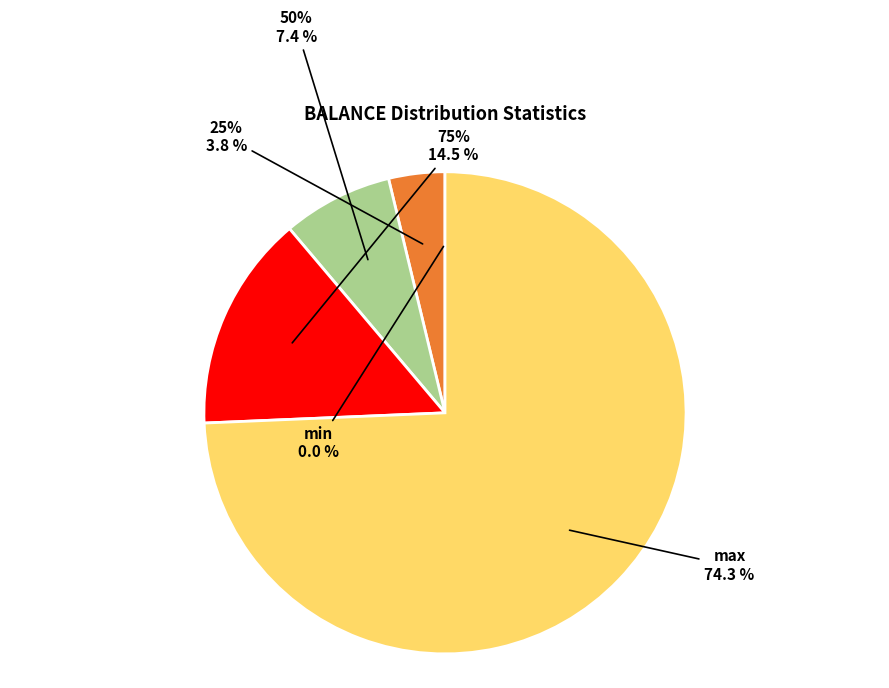

What is the largest slice in the pie chart?

max